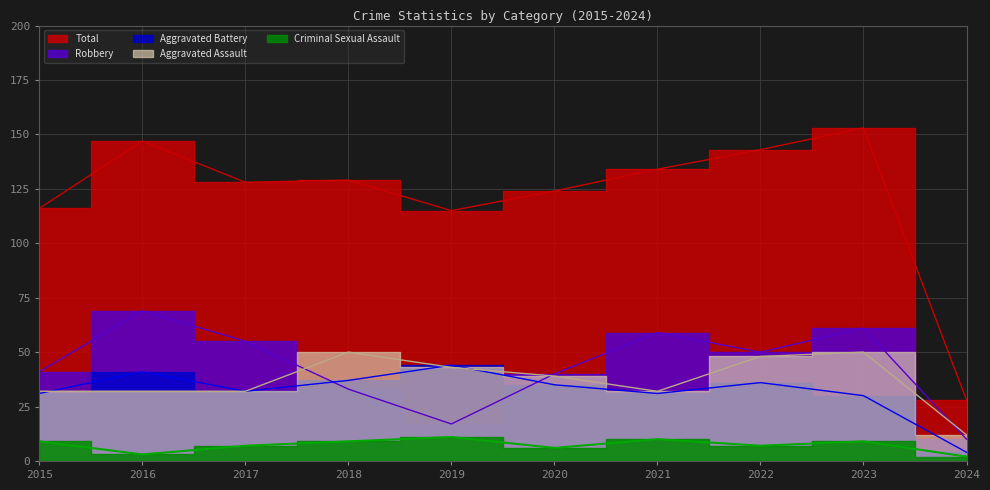

After their last crossing, which series has the higher values: Aggravated Battery or Aggravated Assault?

Aggravated Assault